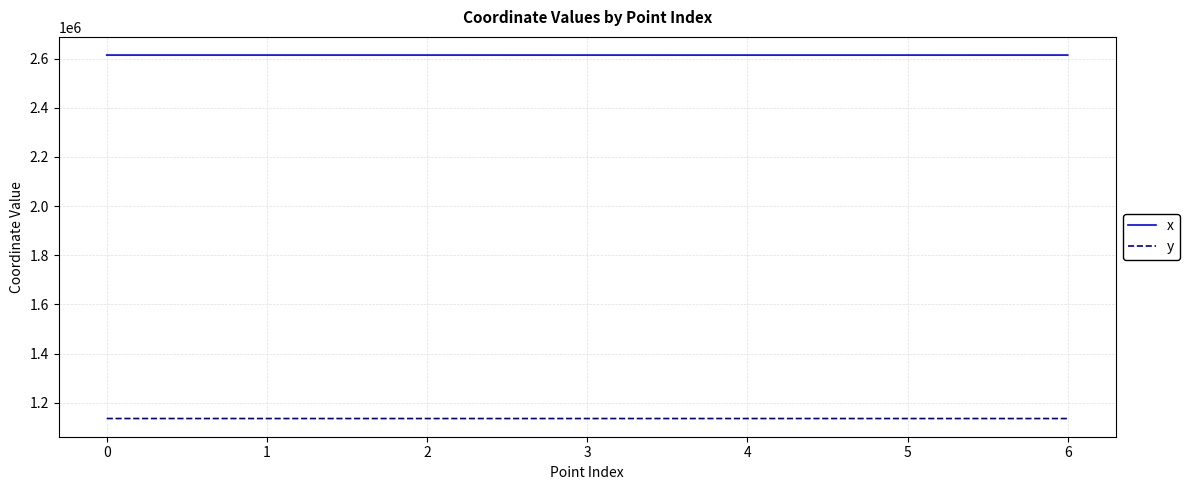

How many values in the y series are below 1135792?

3